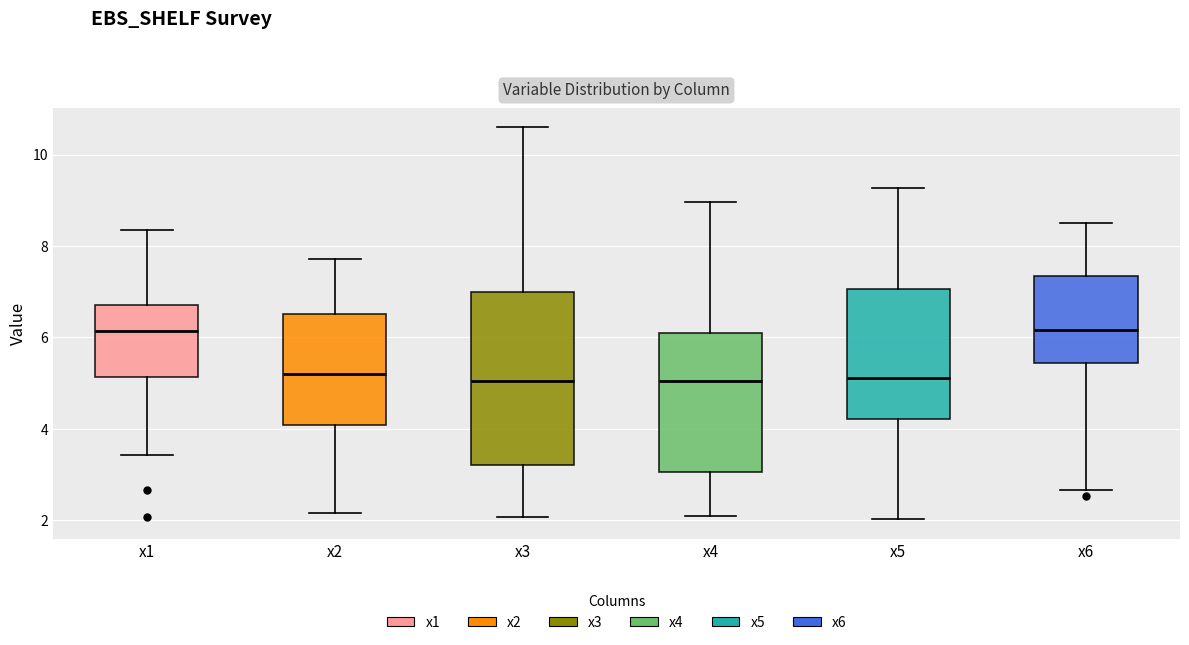

Comparing the boxes themselves (not the whiskers), which one is the tallest?

x3